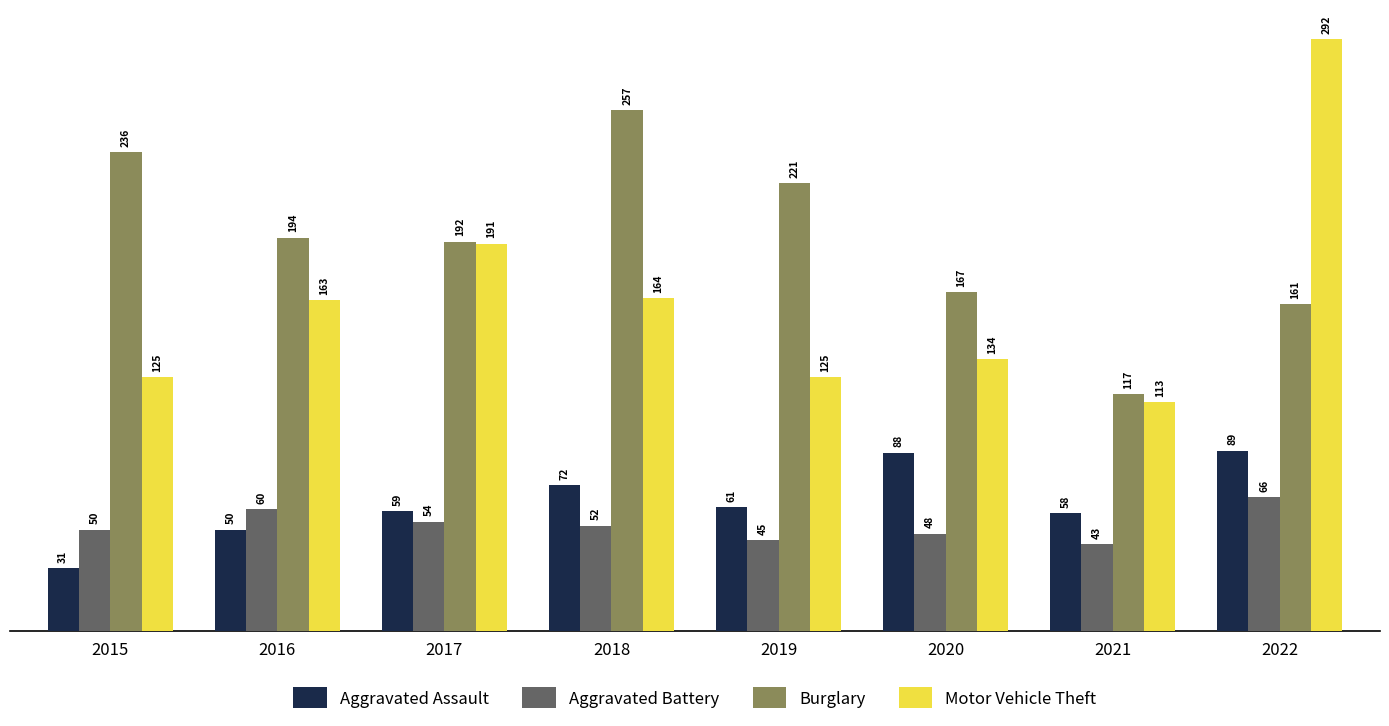

At which label does Aggravated Assault first exceed 61?

2018